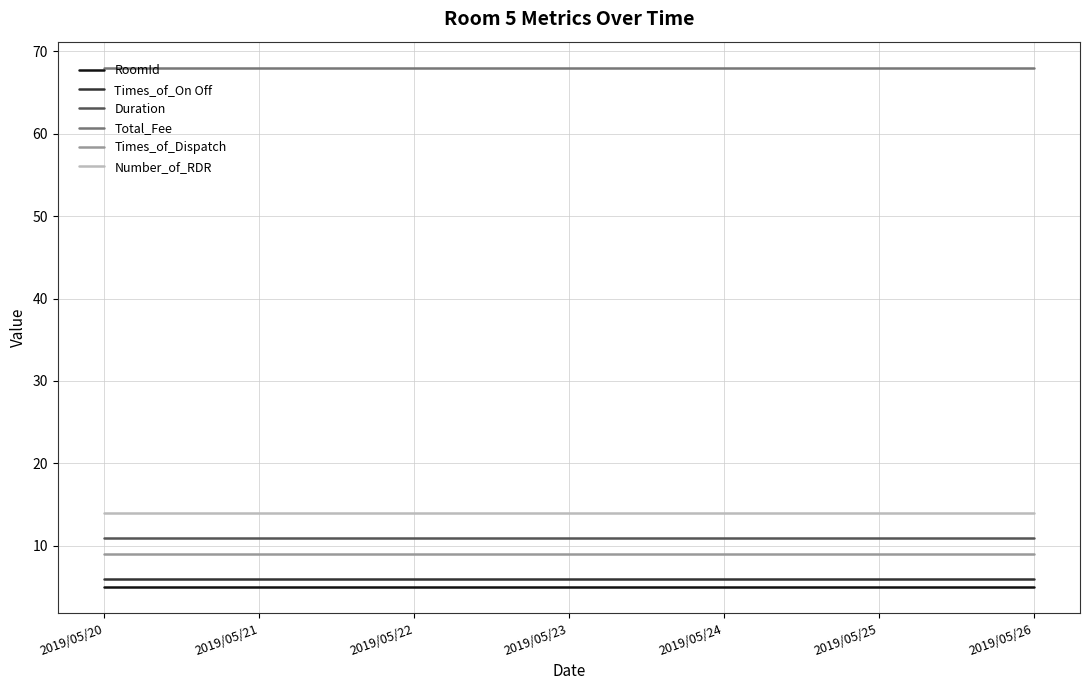

Reading right to left, list all the values displayed in this chart.

RoomId: 5	5	5	5	5	5	5
Times_of_On Off: 6	6	6	6	6	6	6
Duration: 11	11	11	11	11	11	11
Total_Fee: 68	68	68	68	68	68	68
Times_of_Dispatch: 9	9	9	9	9	9	9
Number_of_RDR: 14	14	14	14	14	14	14